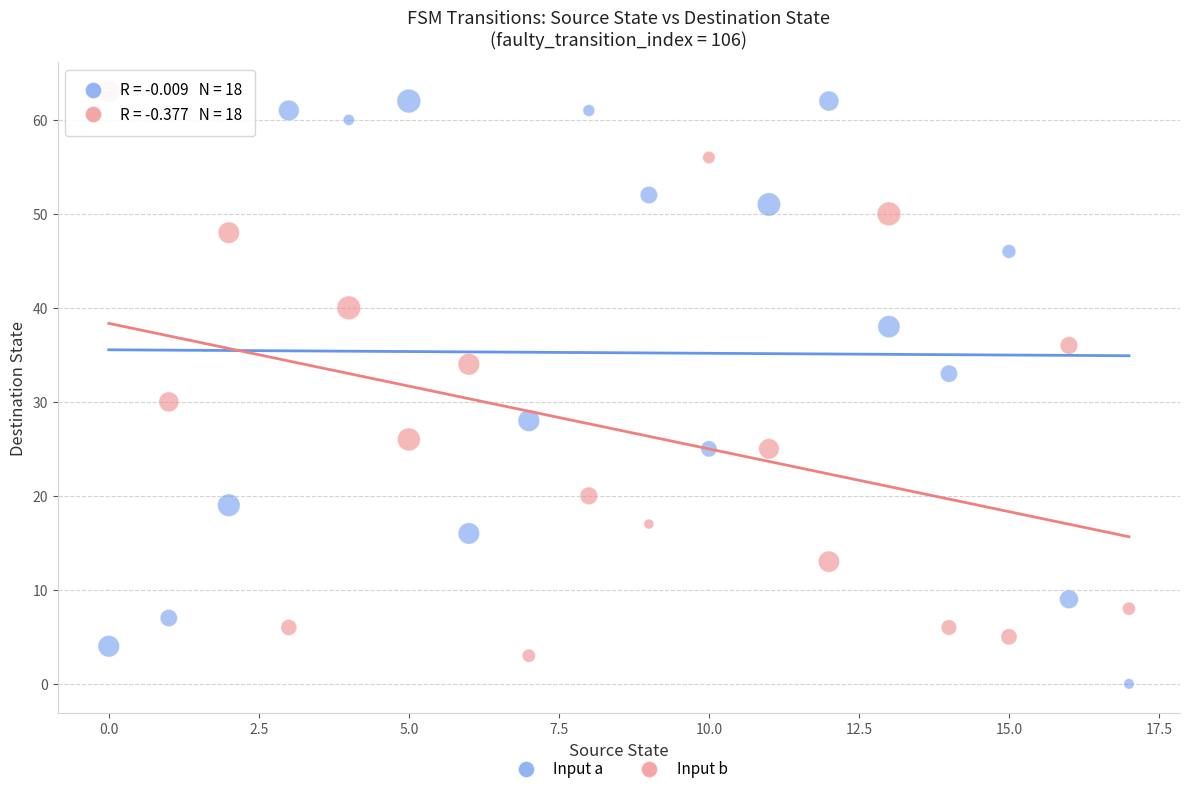

Across all series, what Y value is closest to 31?

30